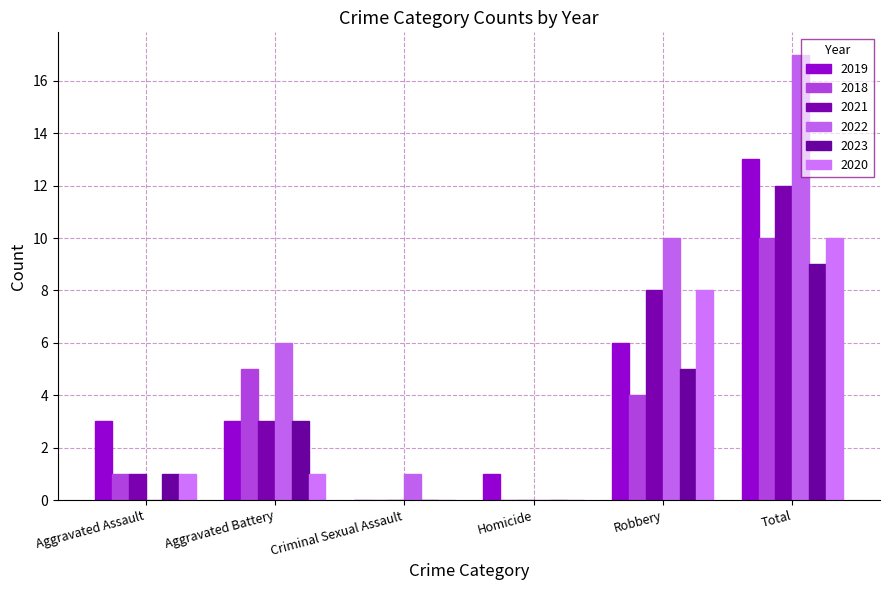

True or false: 2021 has a value of 3 at Aggravated Battery.

True